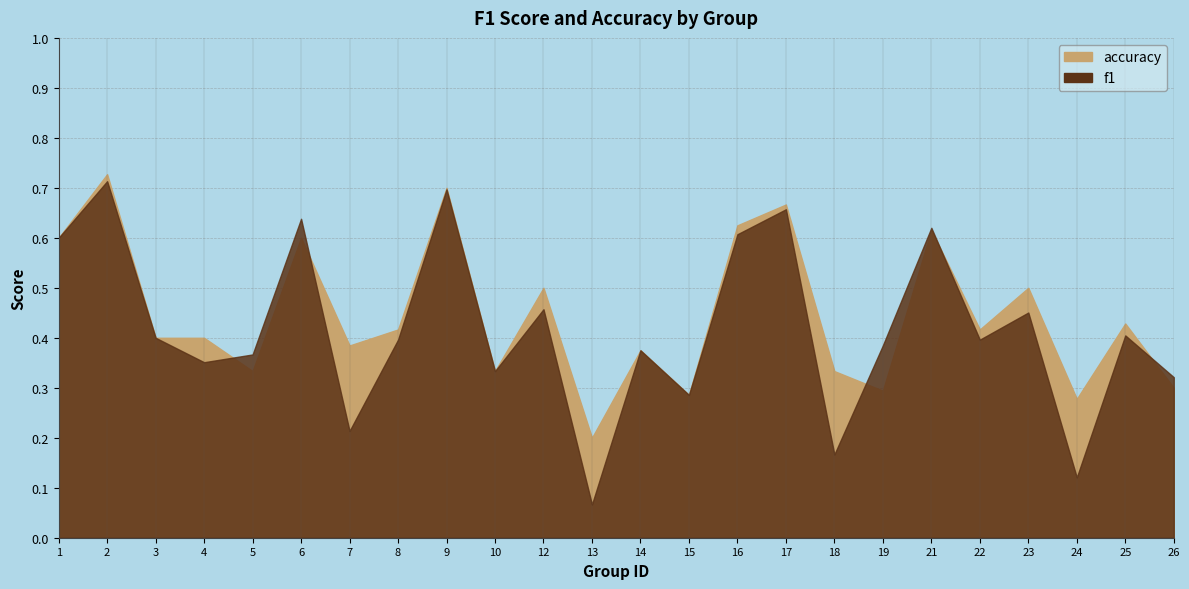

How many times do accuracy and f1 cross each other?

5